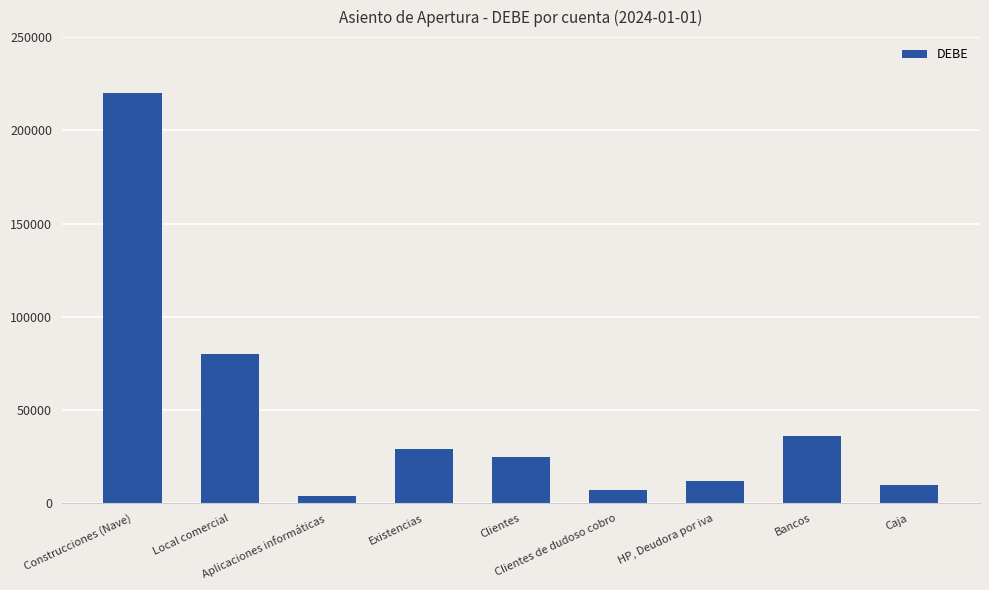

Reading left to right, list all the values displayed in this chart.

Construcciones (Nave)=220000	Local comercial=80000	Aplicaciones informáticas=4000	Existencias=29000	Clientes=25000	Clientes de dudoso cobro=7000	HP, Deudora por iva=12000	Bancos=36000	Caja=10000